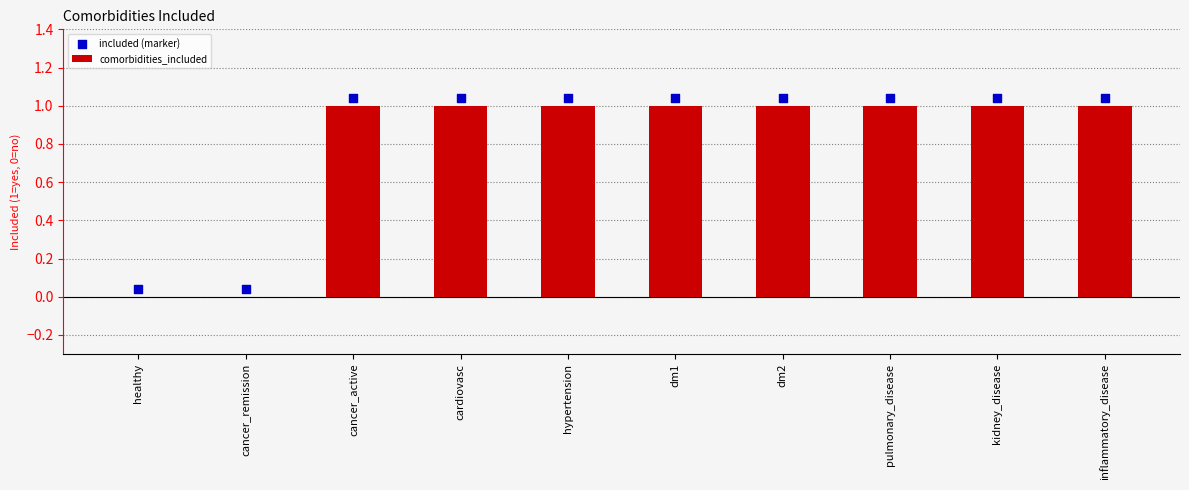

At which category is the sum across all series the highest?

cancer_active